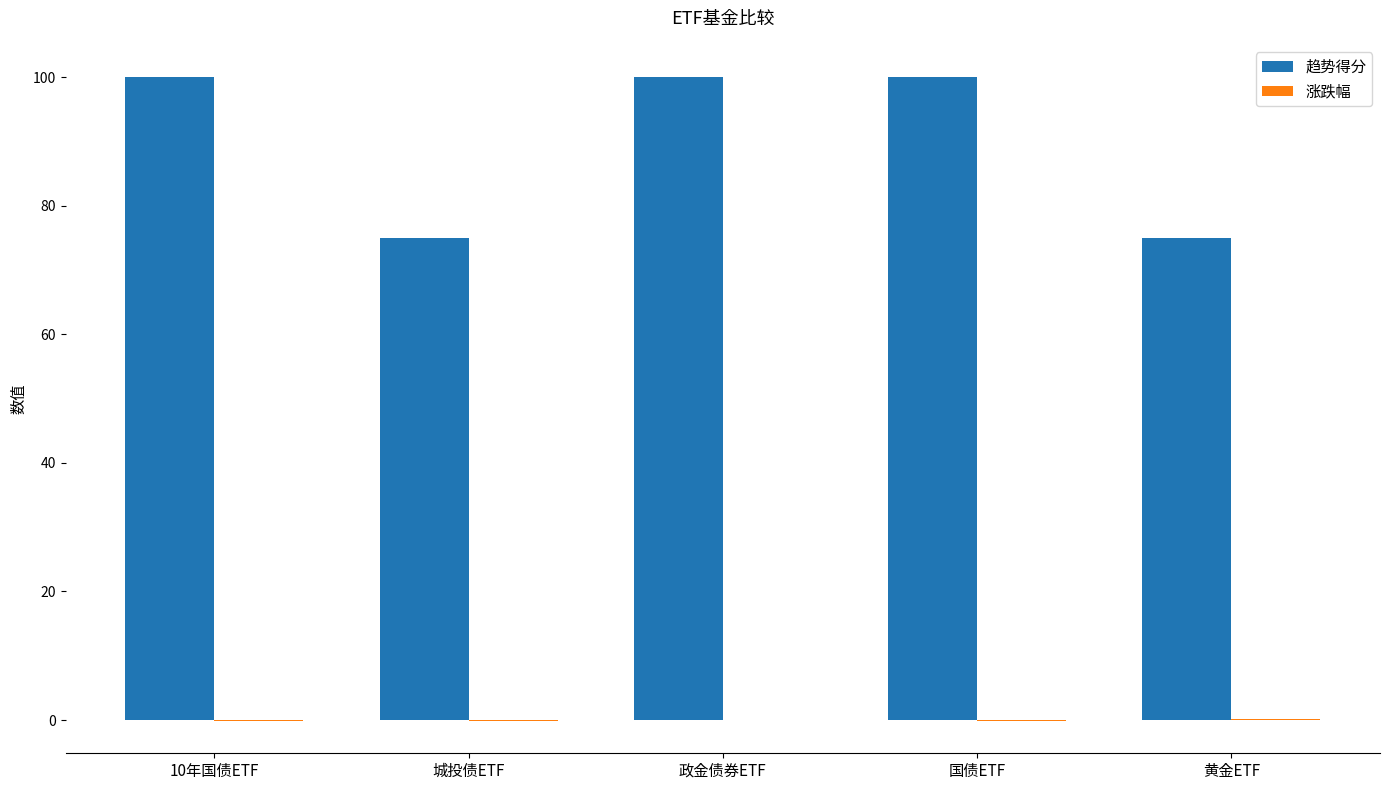

Between 国债ETF and 黄金ETF, which series saw the biggest shift?

趋势得分